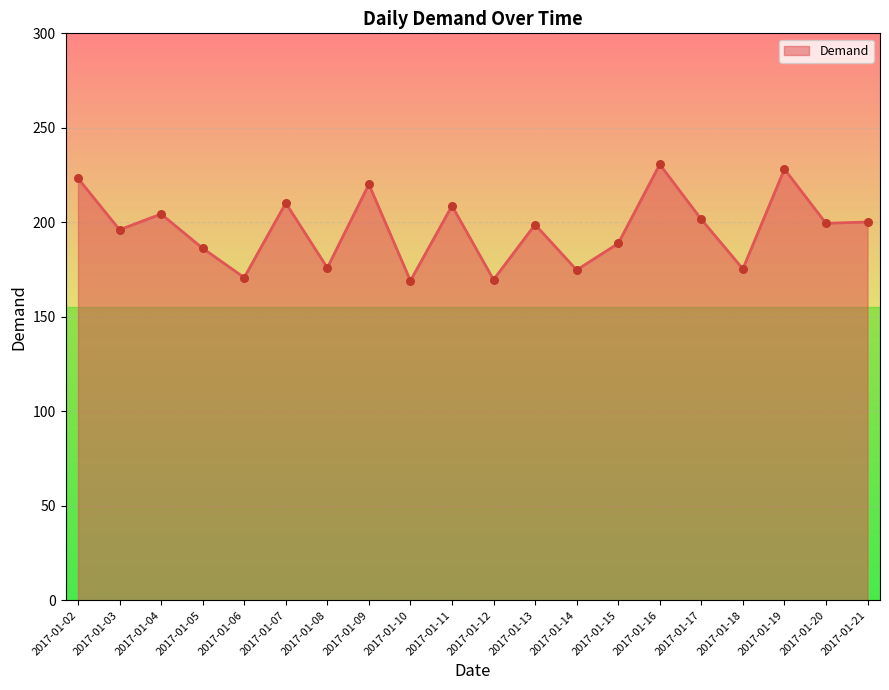

Between 2017-01-14 and 2017-01-21, which is larger?

2017-01-21